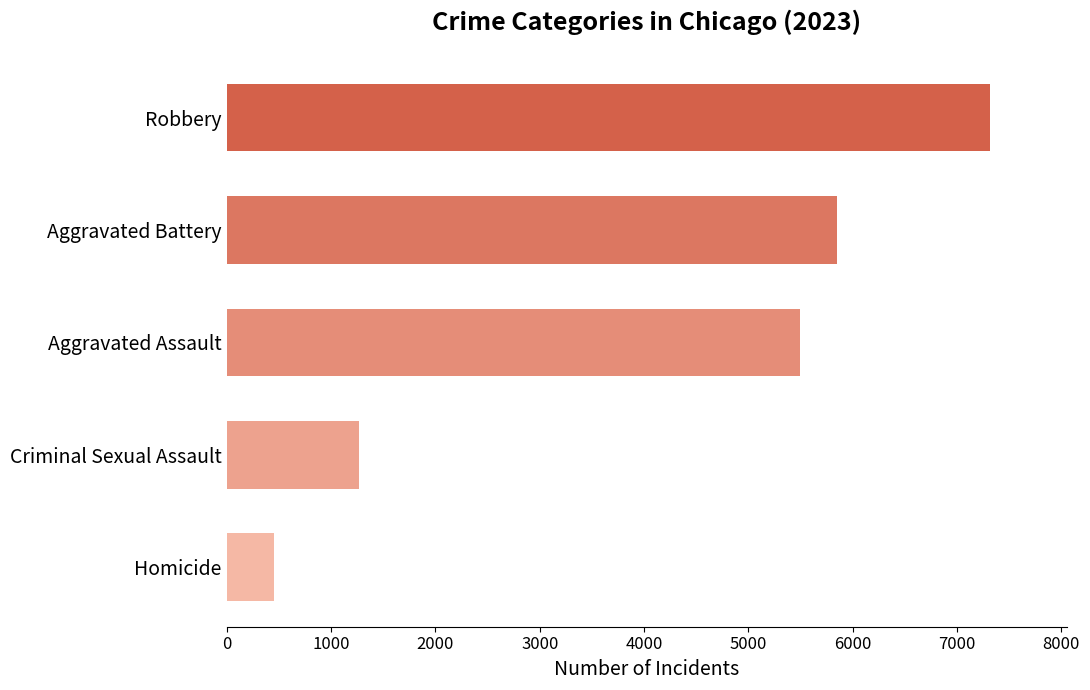

What is the difference between the maximum and second lowest values?

6047